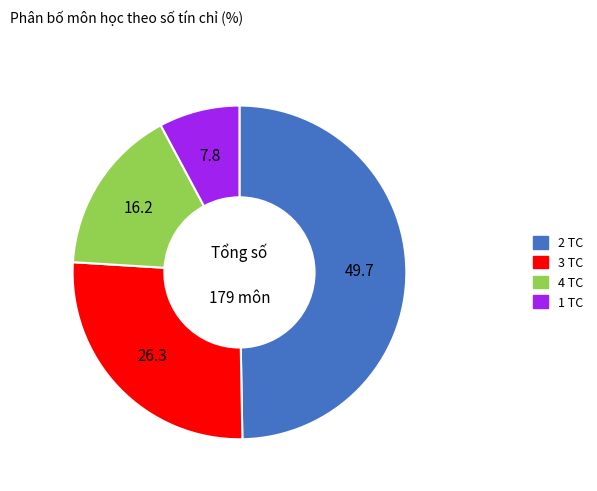

Is it true that 3 TC is 20% of the pie?

False